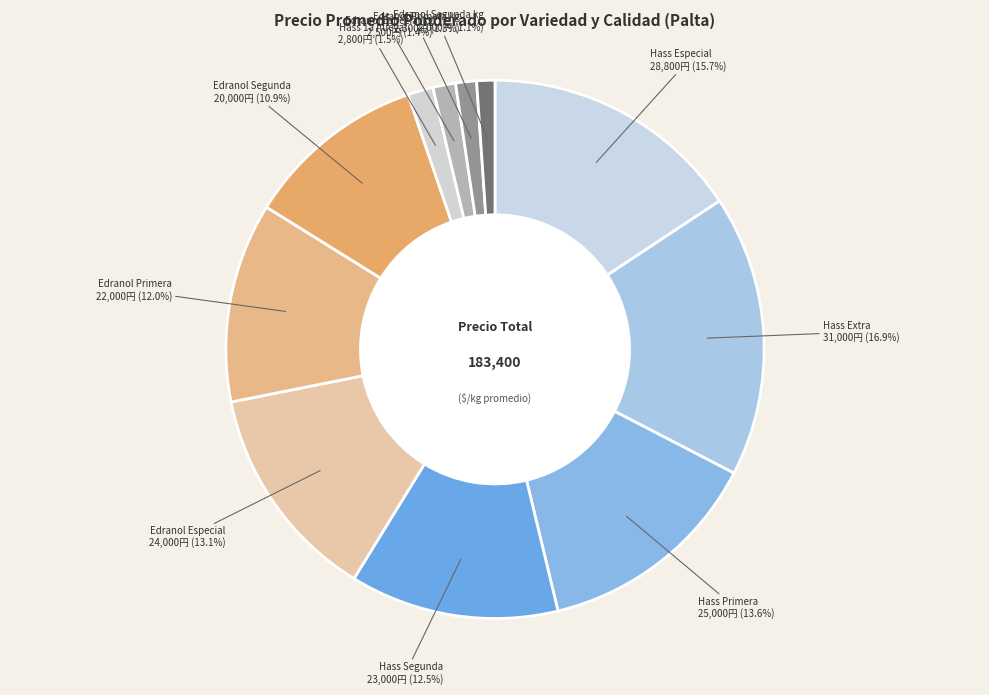

To the nearest percent, what percentage of the pie is Edranol Especial?

13%